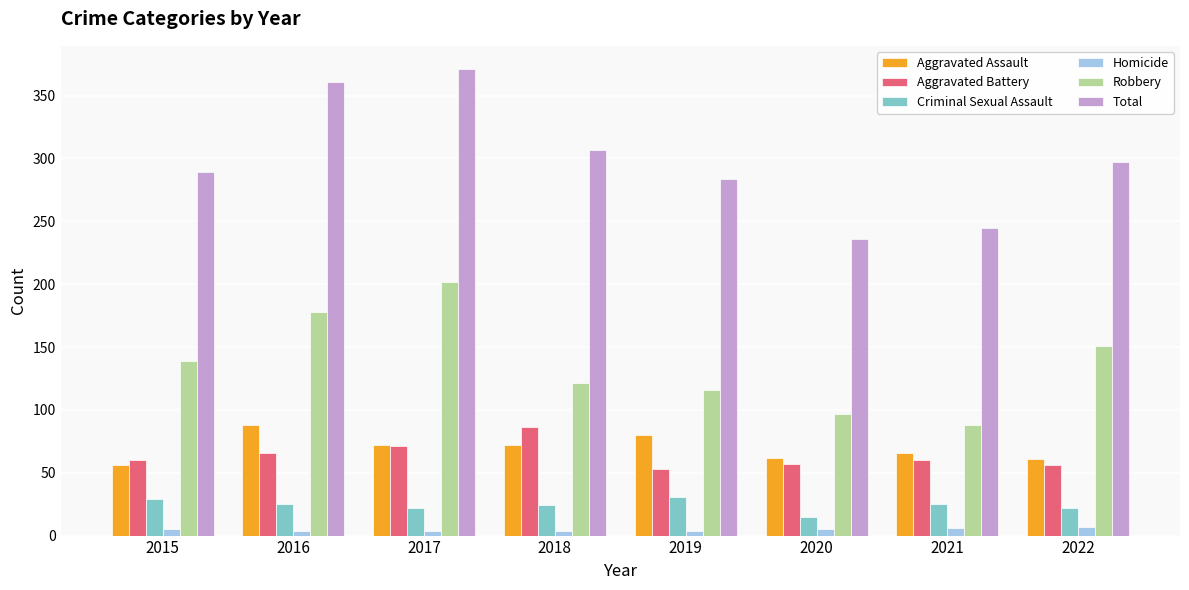

What is the difference between the maximum and second lowest values in the Total series?

126